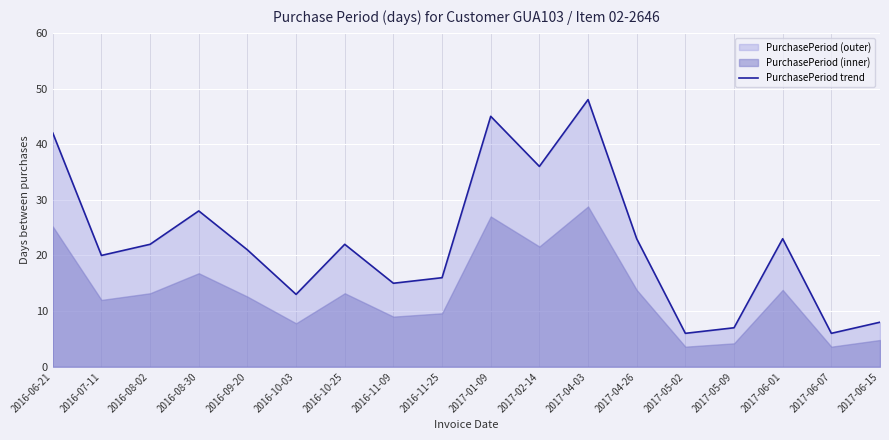

How many interior local valleys (lower than both neighbors) does the data have?

6